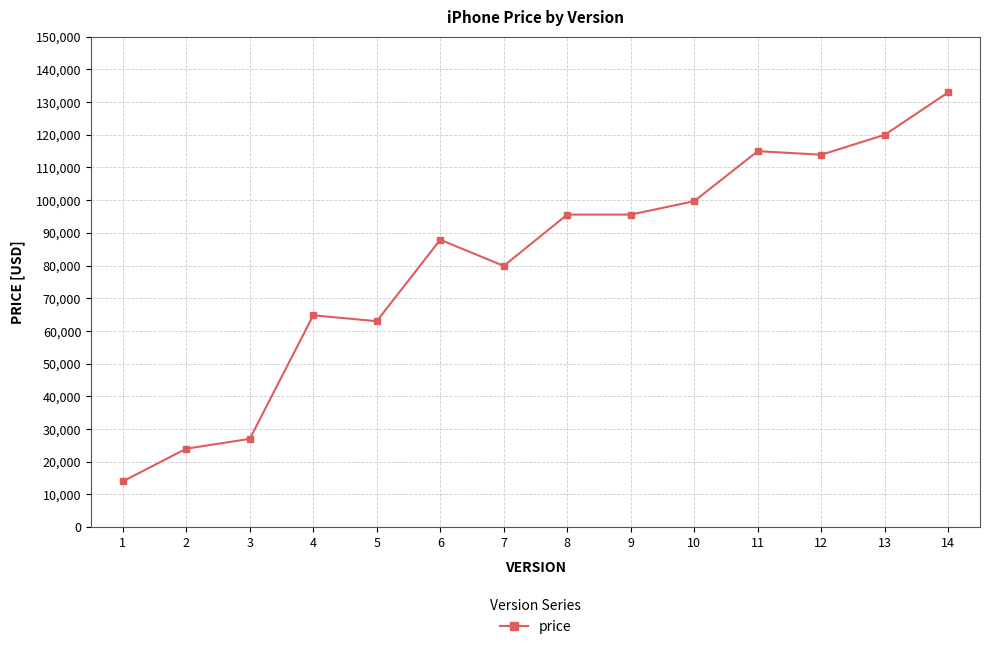

Approximately how many times larger is the value at 9 compared to 13?

0.8